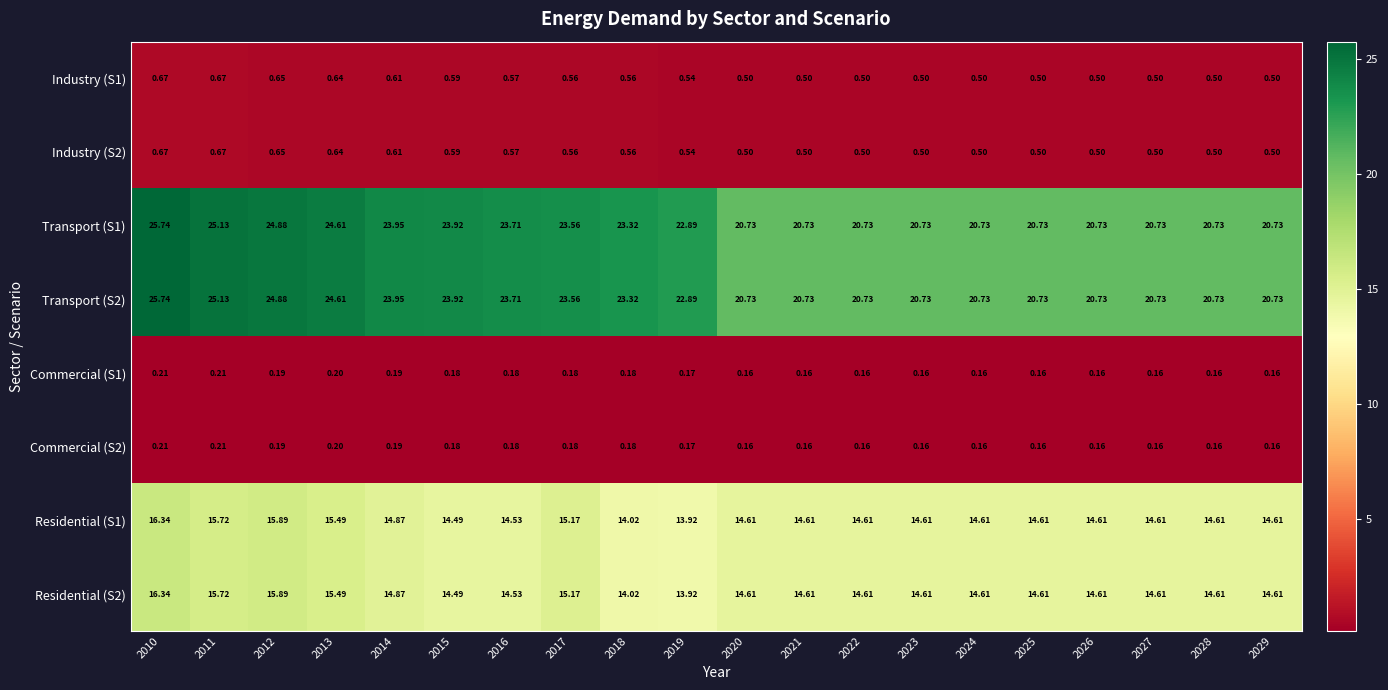

Is the value of Transport (S2) at 2012 greater than the value of Industry (S2) at 2015?

Yes